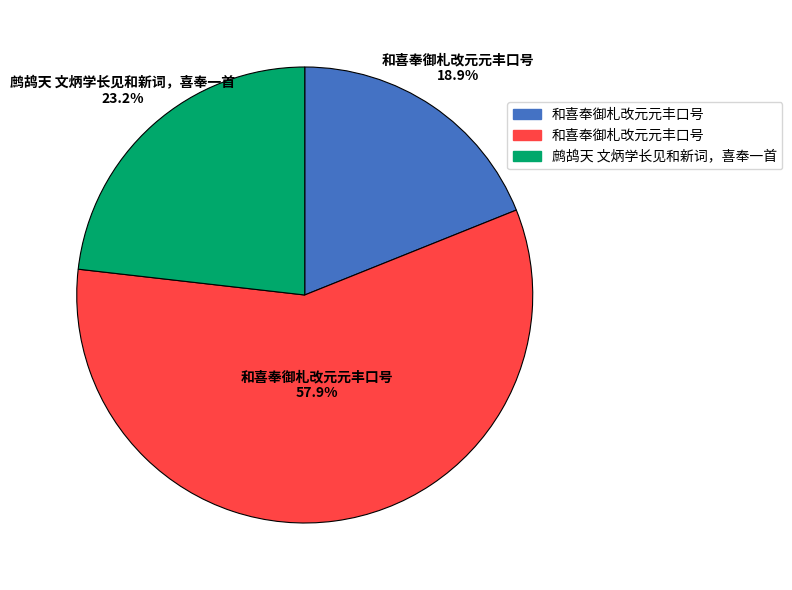

Is there any slice that represents more than half of the pie?

Yes